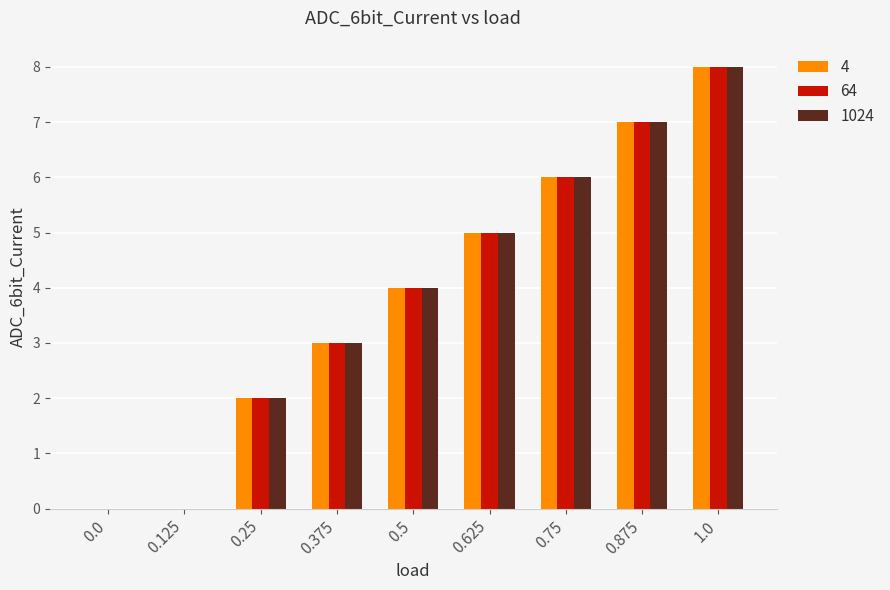

Is it true that 4 equals 11 at 0.875?

False